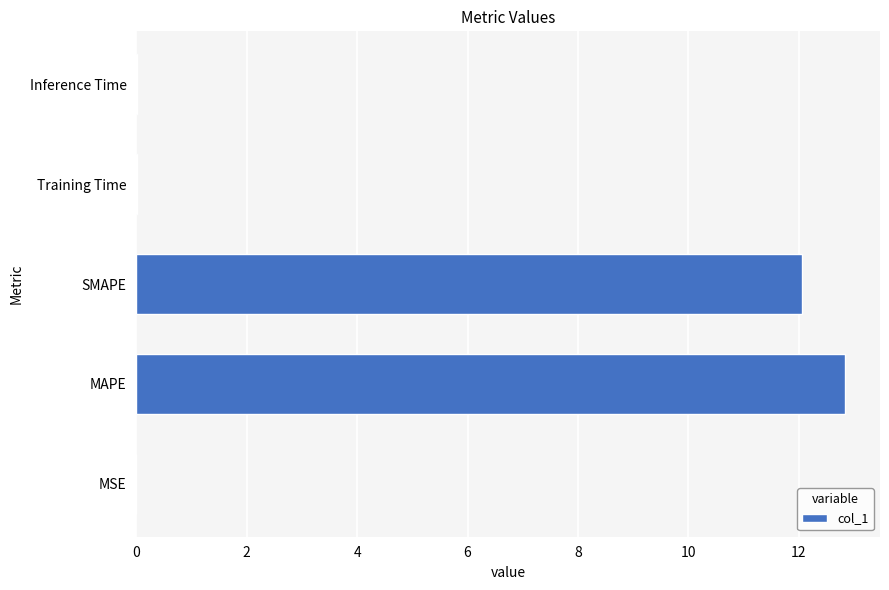

Which has a higher value, MSE or SMAPE?

SMAPE